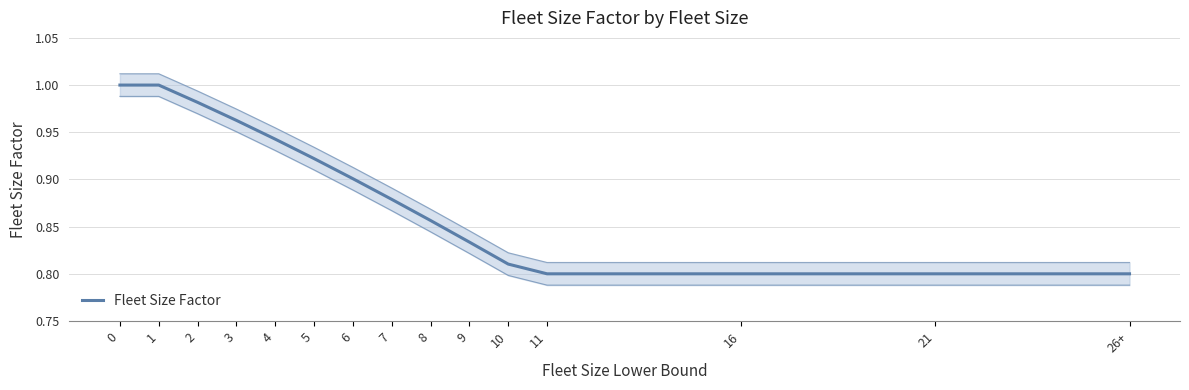

What position from the left is 2?

3